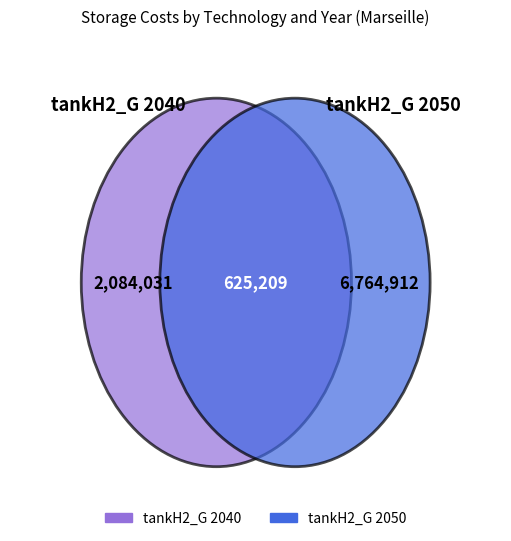

Which category has the smallest portion of the pie?

tankH2_G 2040